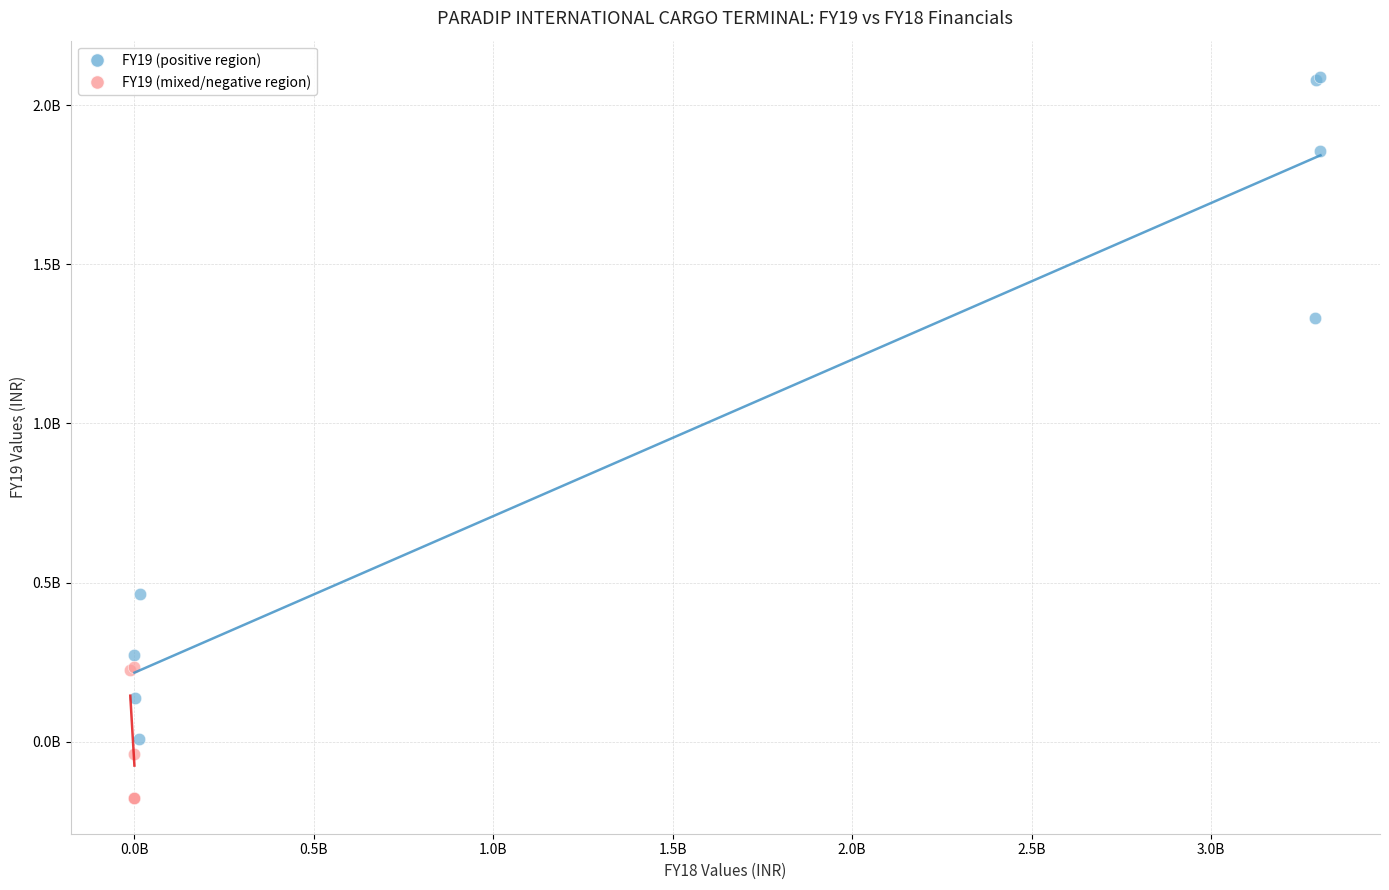

Which series reaches the minimum Y coordinate?

FY19 (mixed/negative region)